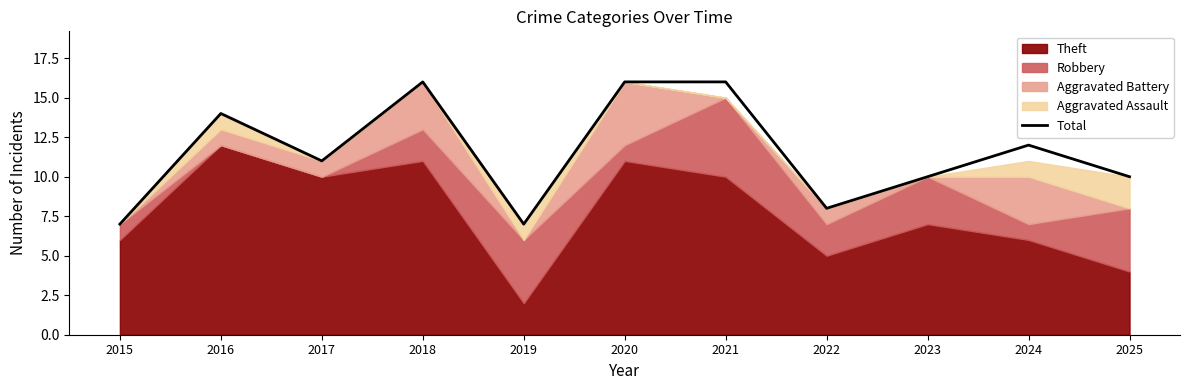

Rank the categories by value from highest to lowest.

2018, 2020, 2021, 2016, 2024, 2017, 2023, 2025, 2022, 2015, 2019